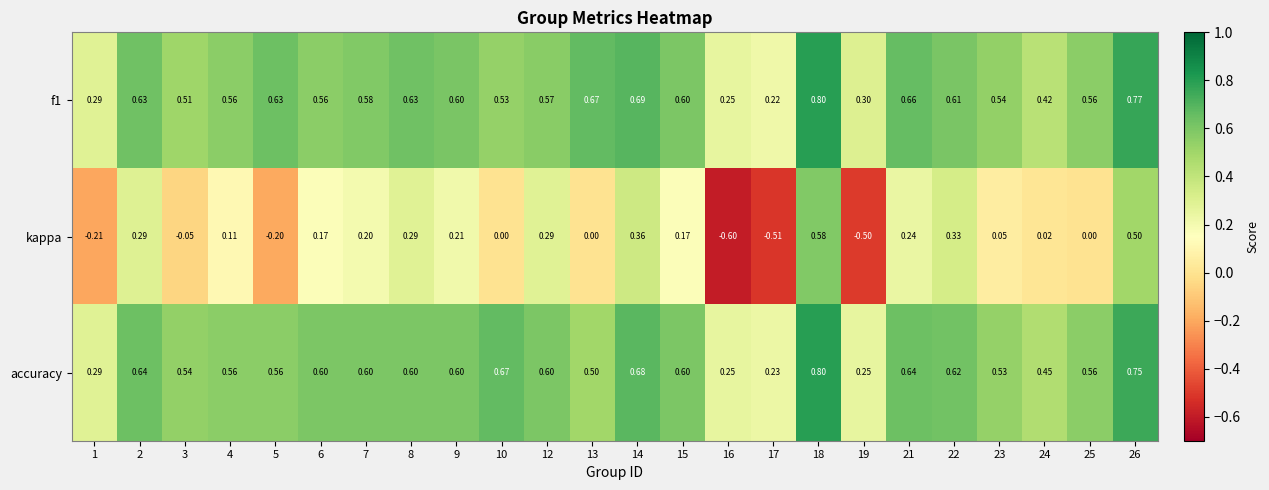

Is the value of kappa at 10 greater than the value of accuracy at 9?

No